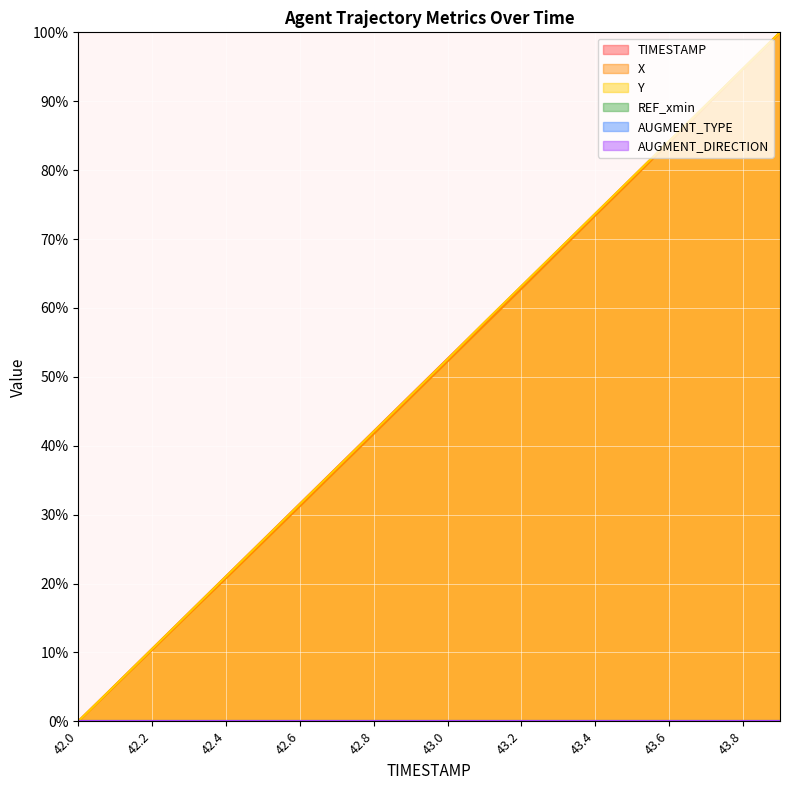

Does the chart display data point markers on the line(s)?

No